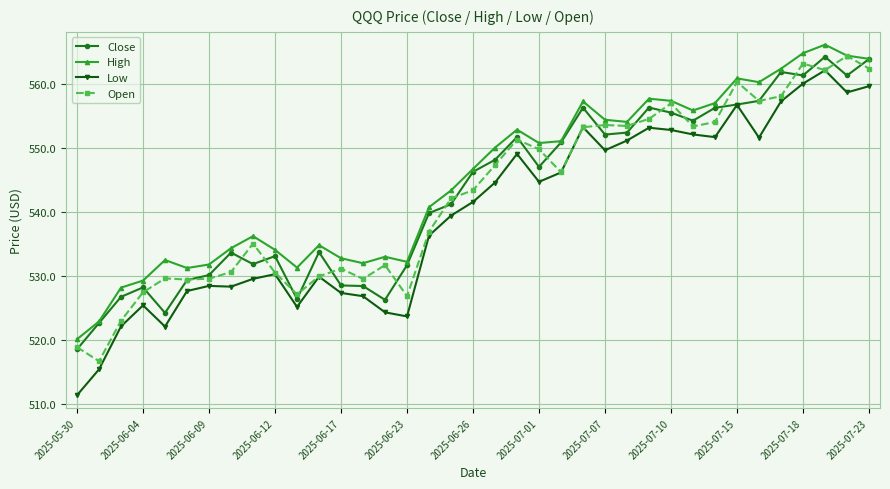

Which series has the widest spread of values?

Low